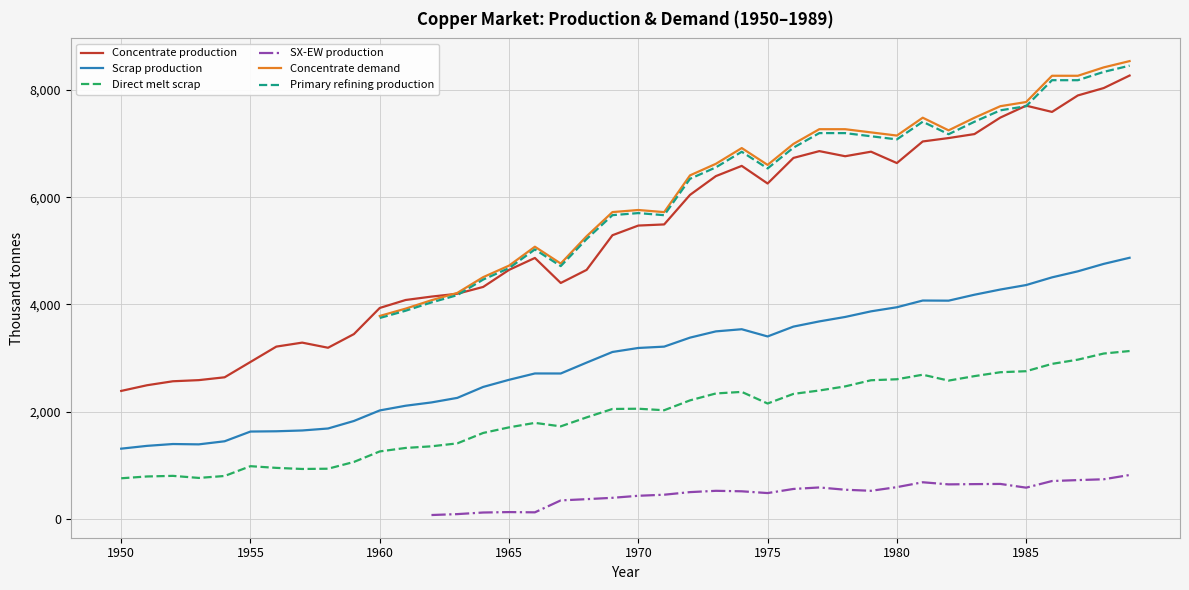

True or false: Concentrate production and Scrap production cross at least once.

False